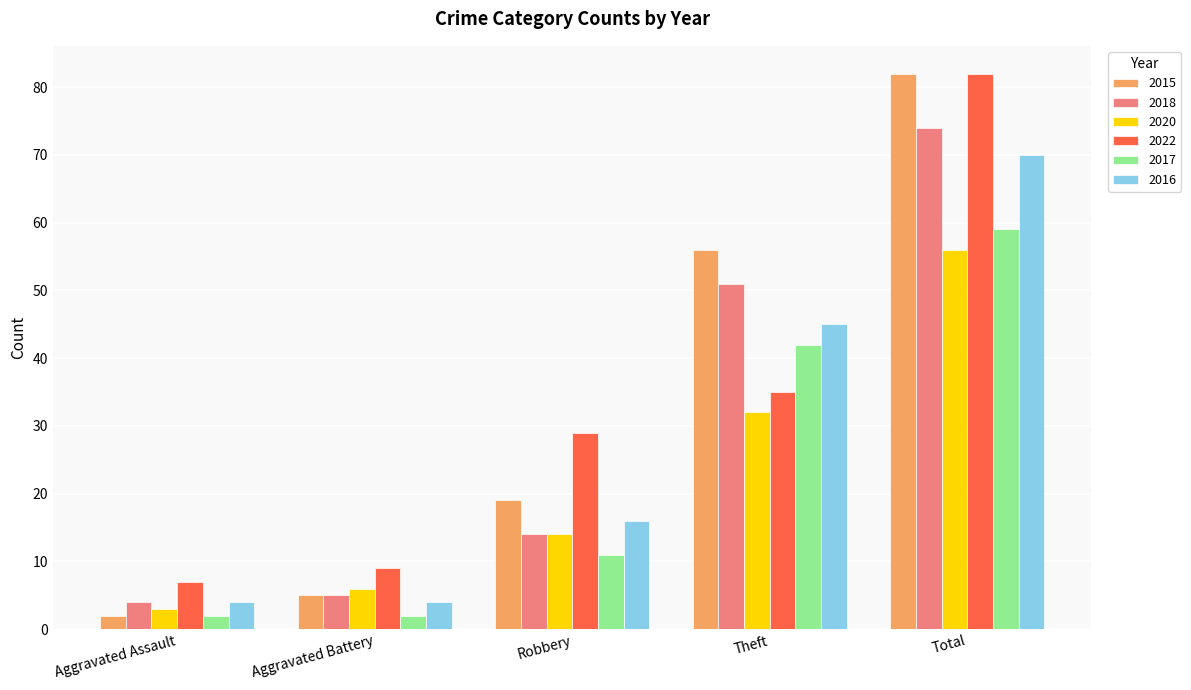

What is the label of the 3rd bar from the right?

Robbery